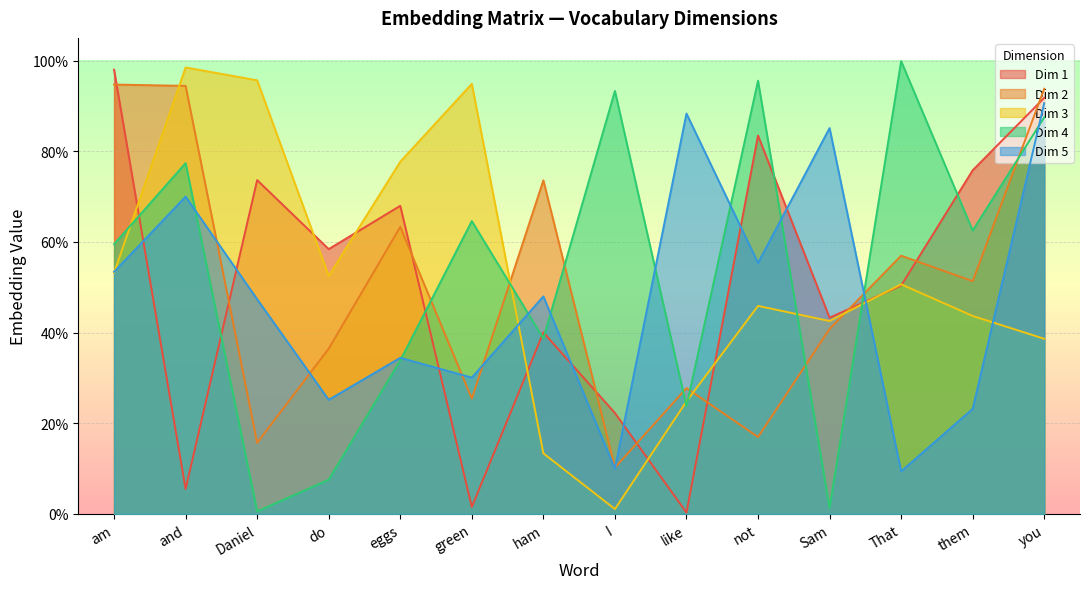

At which category is the sum across all series the highest?

you